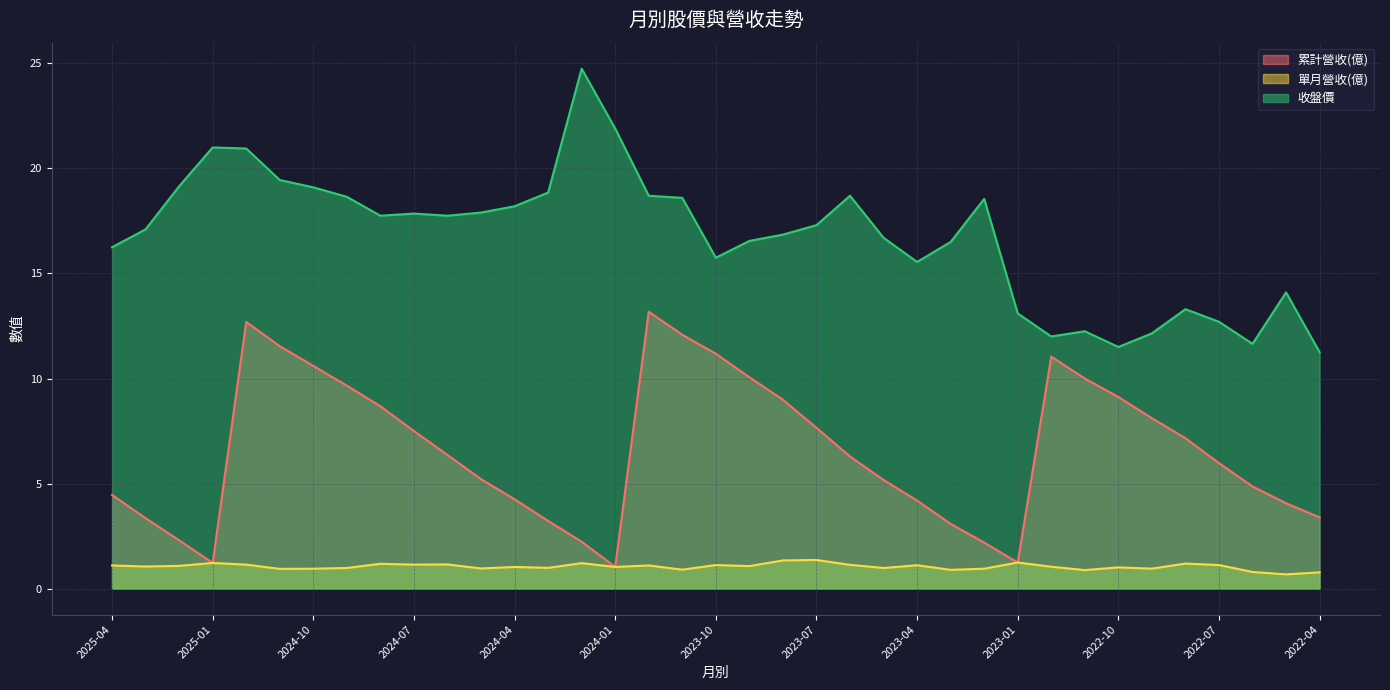

At which category is the sum across all series the highest?

2024-12